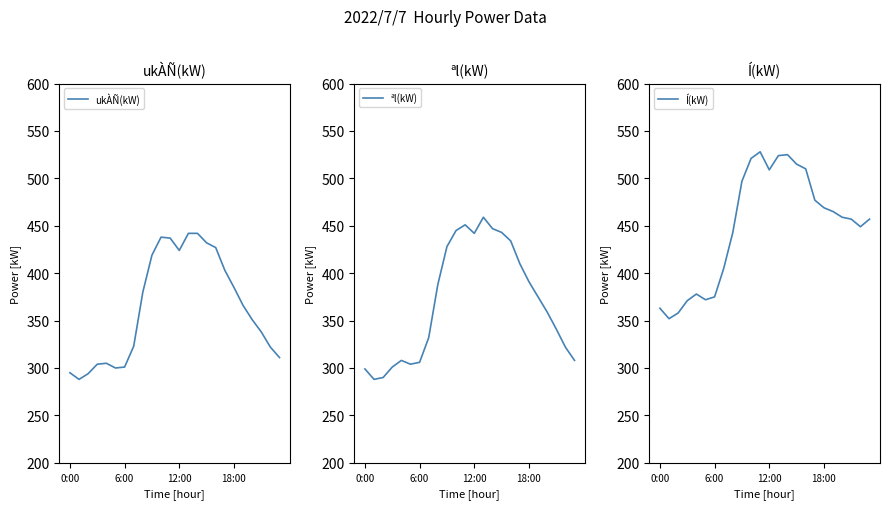

At which label is ukÀÑ(kW) closest to 365?

19